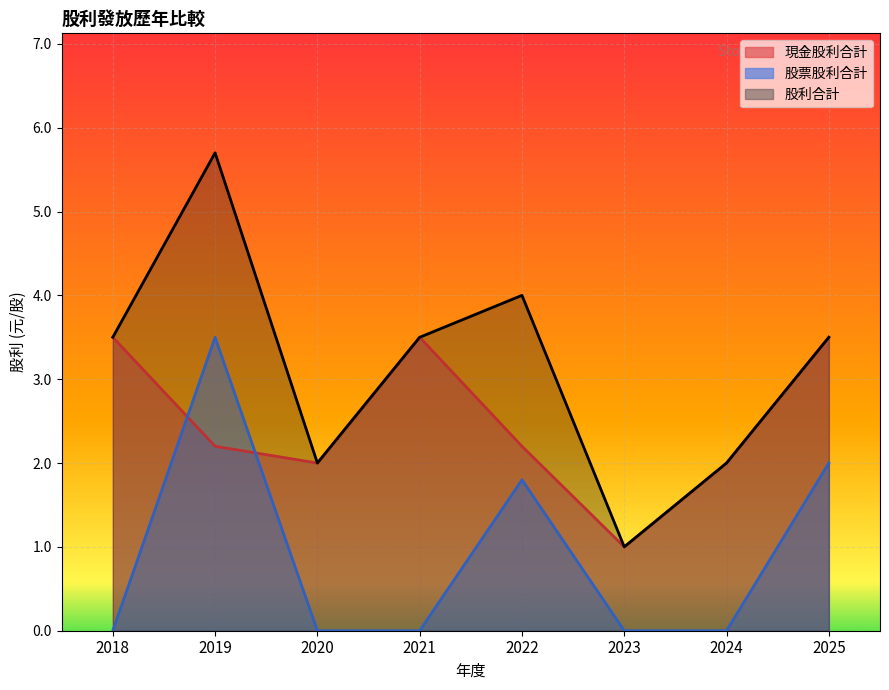

How many interior local peaks does the 股利合計 series have?

2